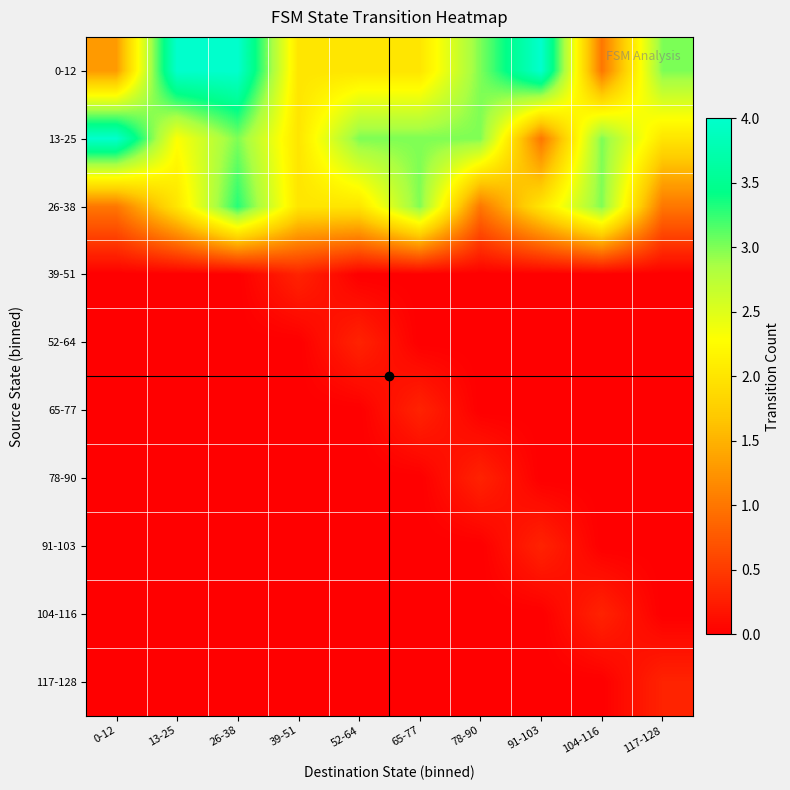

Reading left to right, transcribe all the data shown in this chart.

0-12: 0-12=1.3	13-25=4.0	26-38=4.0	39-51=2.0	52-64=2.0	65-77=2.0	78-90=3.0	91-103=4.0	104-116=1.0	117-128=3.0
13-25: 0-12=4.0	13-25=2.3	26-38=3.0	39-51=2.0	52-64=3.0	65-77=3.0	78-90=3.0	91-103=1.0	104-116=3.0	117-128=2.0
26-38: 0-12=1.0	13-25=2.0	26-38=3.3	39-51=2.0	52-64=2.0	65-77=3.0	78-90=1.0	91-103=2.0	104-116=3.0	117-128=1.0
39-51: 0-12=0.0	13-25=0.0	26-38=0.0	39-51=0.3	52-64=0.0	65-77=0.0	78-90=0.0	91-103=0.0	104-116=0.0	117-128=0.0
52-64: 0-12=0.0	13-25=0.0	26-38=0.0	39-51=0.0	52-64=0.3	65-77=0.0	78-90=0.0	91-103=0.0	104-116=0.0	117-128=0.0
65-77: 0-12=0.0	13-25=0.0	26-38=0.0	39-51=0.0	52-64=0.0	65-77=0.3	78-90=0.0	91-103=0.0	104-116=0.0	117-128=0.0
78-90: 0-12=0.0	13-25=0.0	26-38=0.0	39-51=0.0	52-64=0.0	65-77=0.0	78-90=0.3	91-103=0.0	104-116=0.0	117-128=0.0
91-103: 0-12=0.0	13-25=0.0	26-38=0.0	39-51=0.0	52-64=0.0	65-77=0.0	78-90=0.0	91-103=0.3	104-116=0.0	117-128=0.0
104-116: 0-12=0.0	13-25=0.0	26-38=0.0	39-51=0.0	52-64=0.0	65-77=0.0	78-90=0.0	91-103=0.0	104-116=0.3	117-128=0.0
117-128: 0-12=0.0	13-25=0.0	26-38=0.0	39-51=0.0	52-64=0.0	65-77=0.0	78-90=0.0	91-103=0.0	104-116=0.0	117-128=0.3